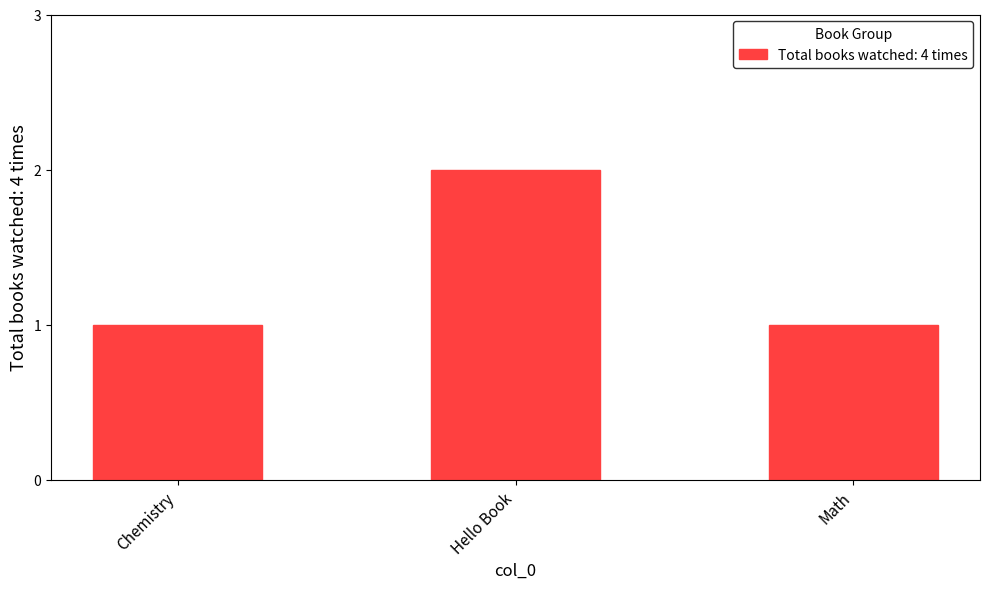

Which label corresponds to the largest value in the chart?

Hello Book